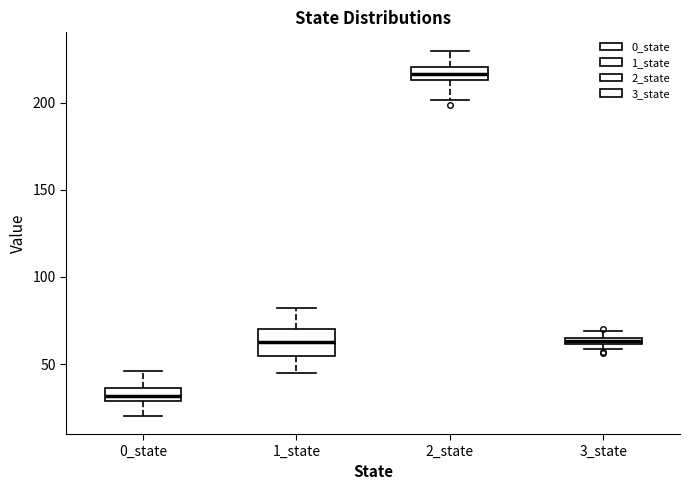

Which box is the tallest, from its lower edge to its upper edge?

1_state